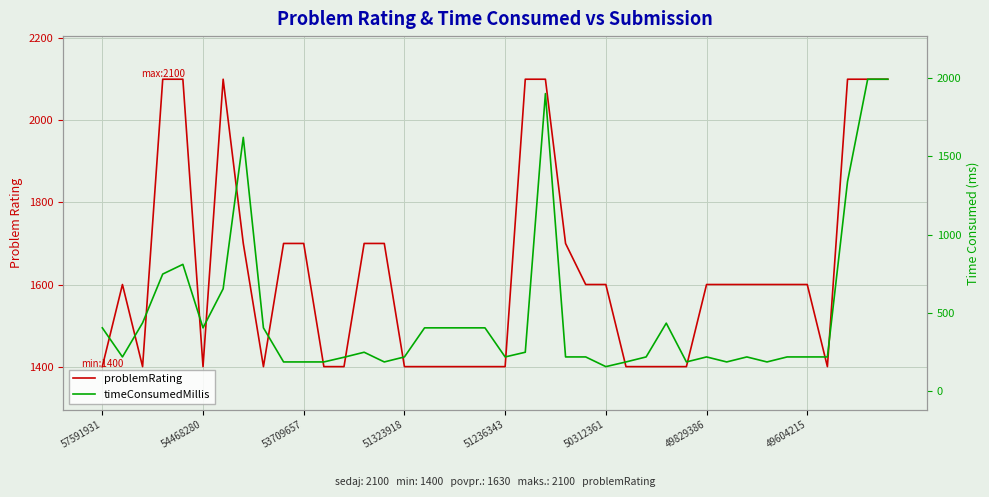

At how many categories does at least one series exceed 389?

40